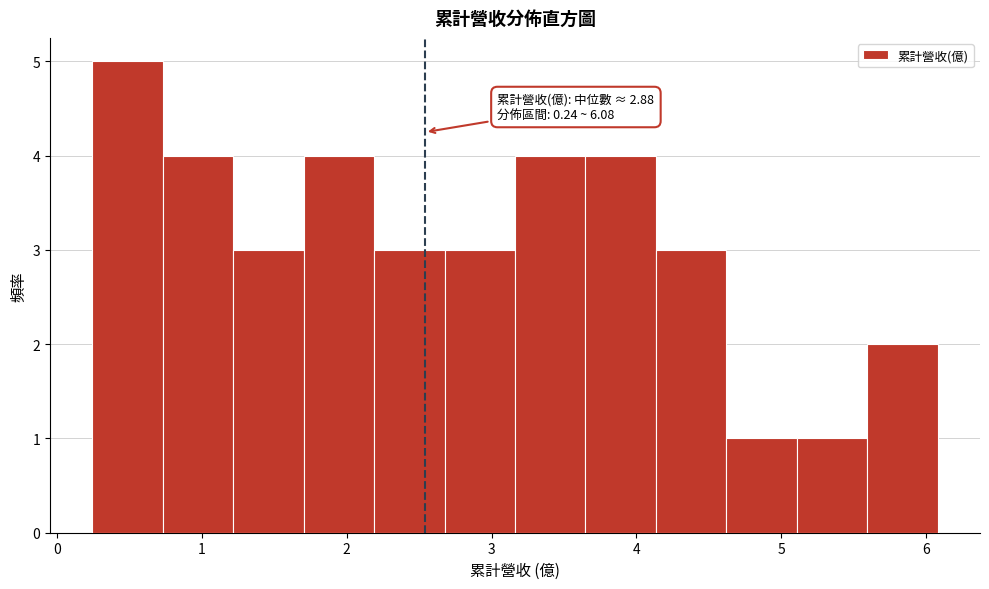

Which range on the x-axis has the tallest bar?

0.2 to 0.7